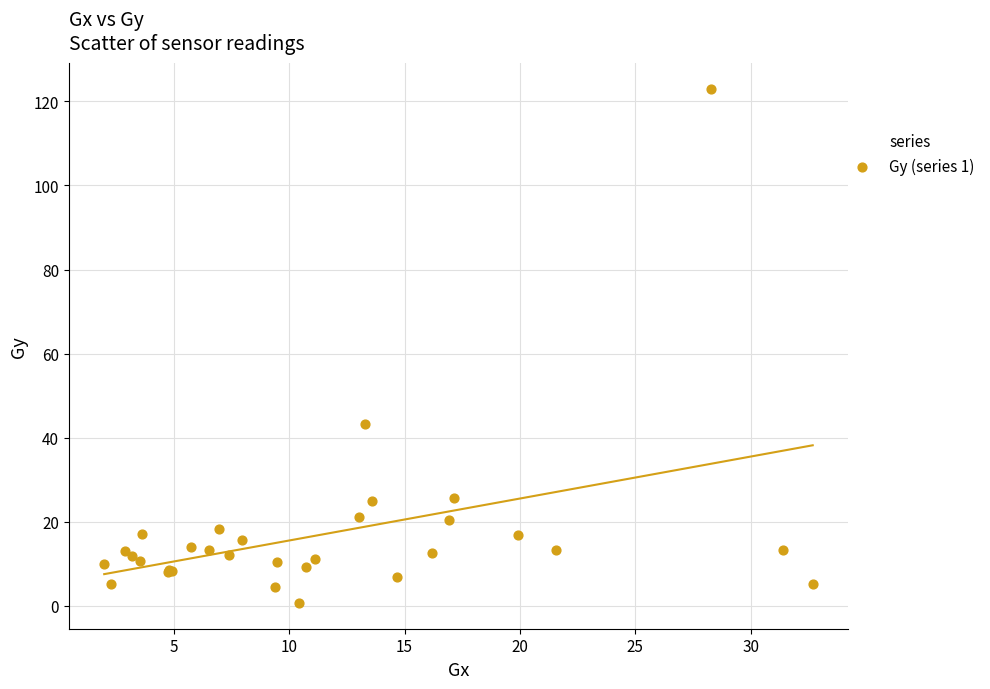

What Y value in the scatter plot is closest to 61?

43.3